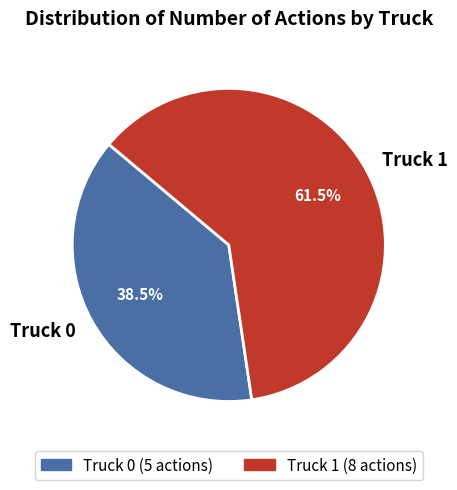

Does Truck 0 represent more than half of the total?

No